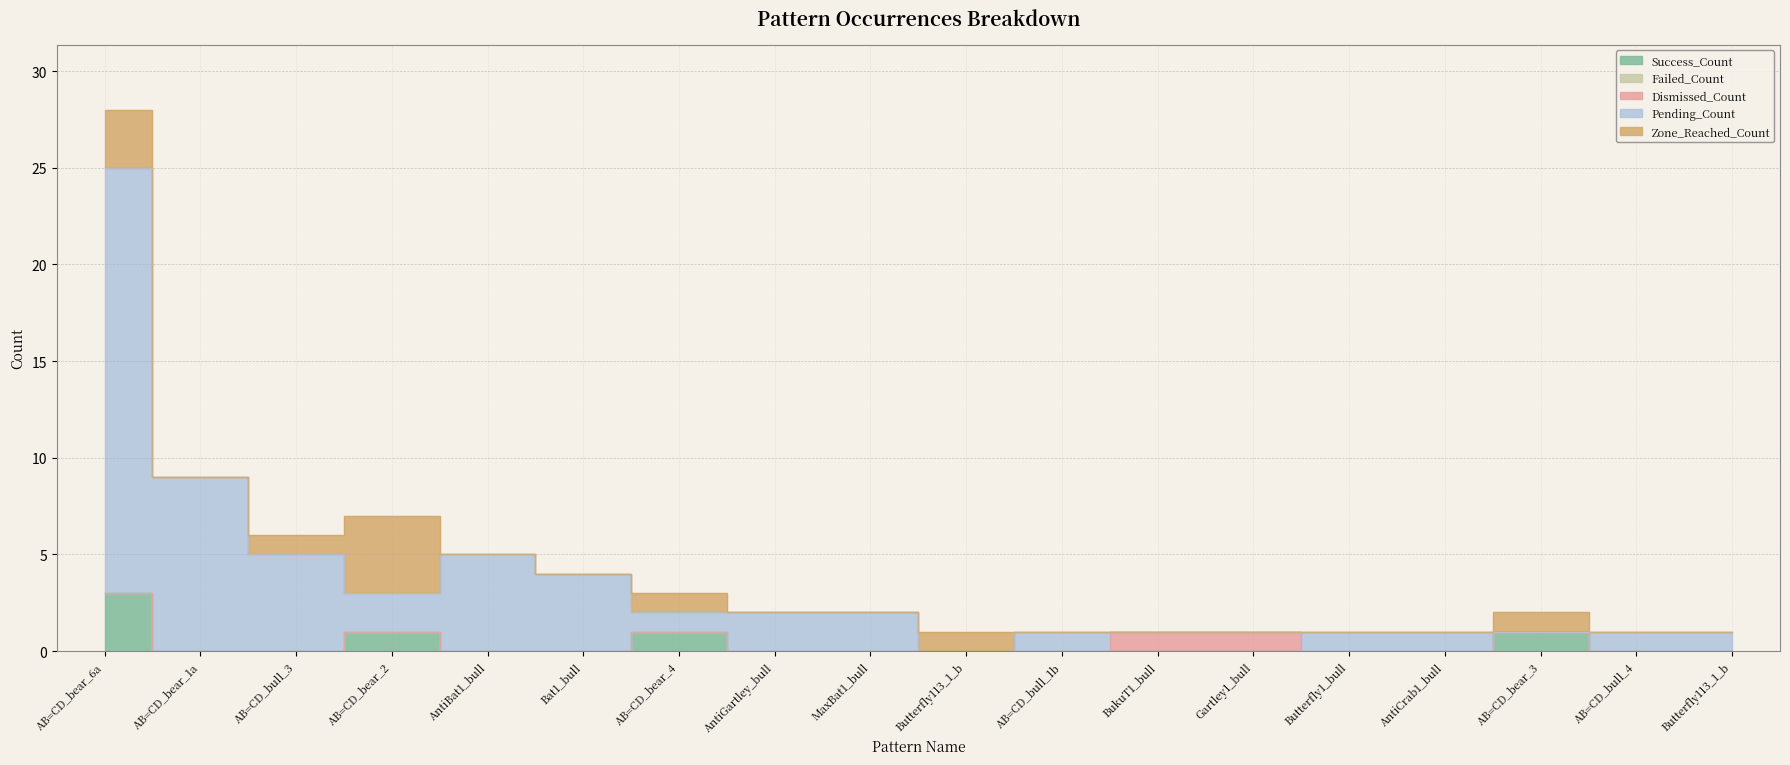

Does the chart have visible grid lines?

Yes